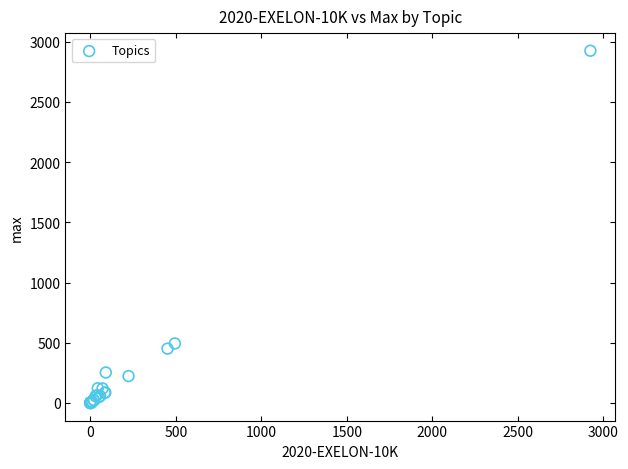

What Y value in the scatter plot is closest to 1462?

494